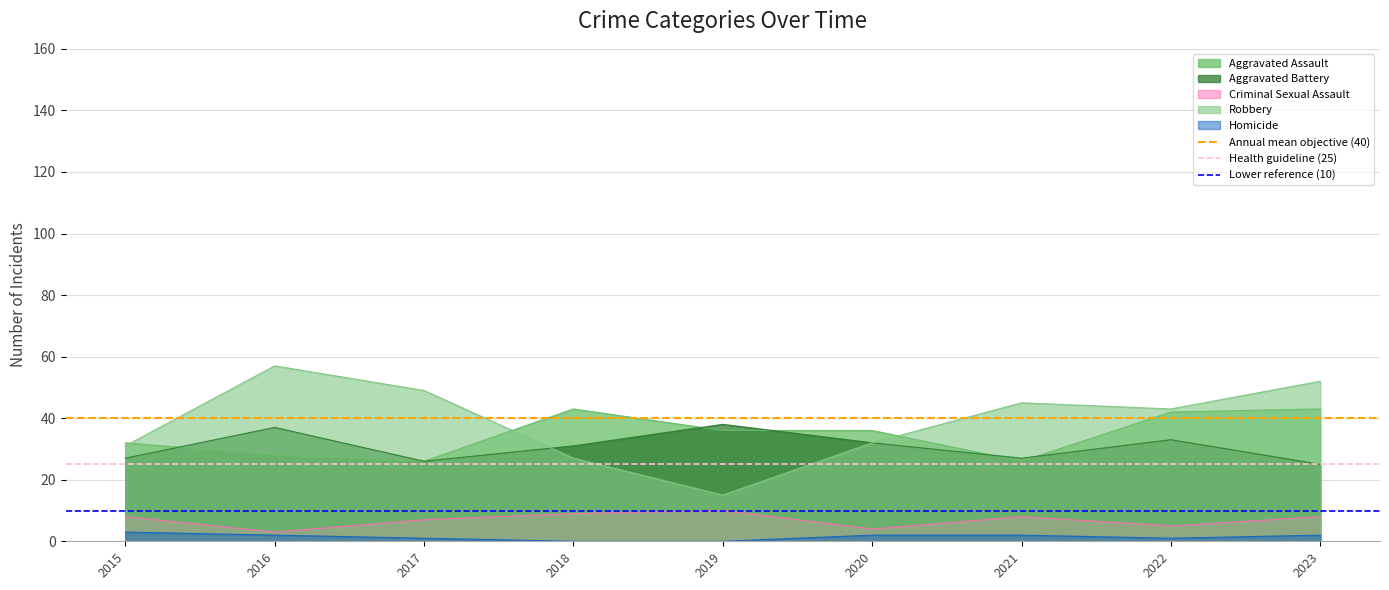

What is the sum of the Lower reference (10) values at 2015 and 2016?

20